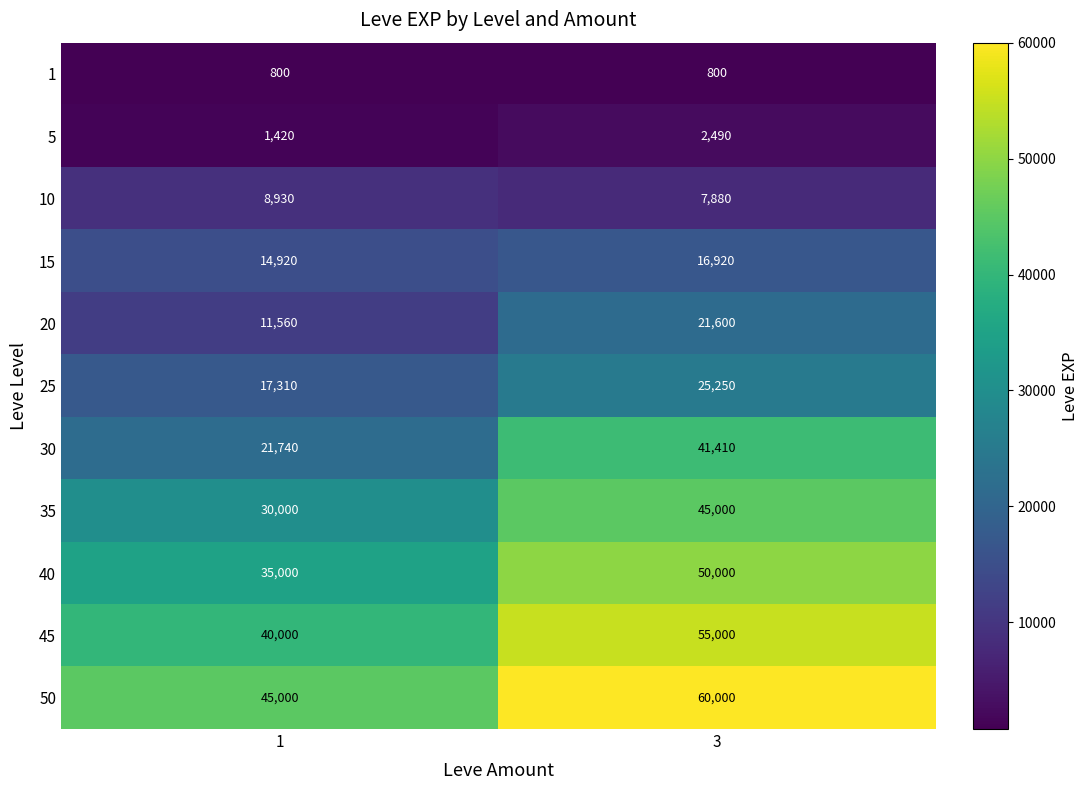

Read the 35 value at 1.

30000